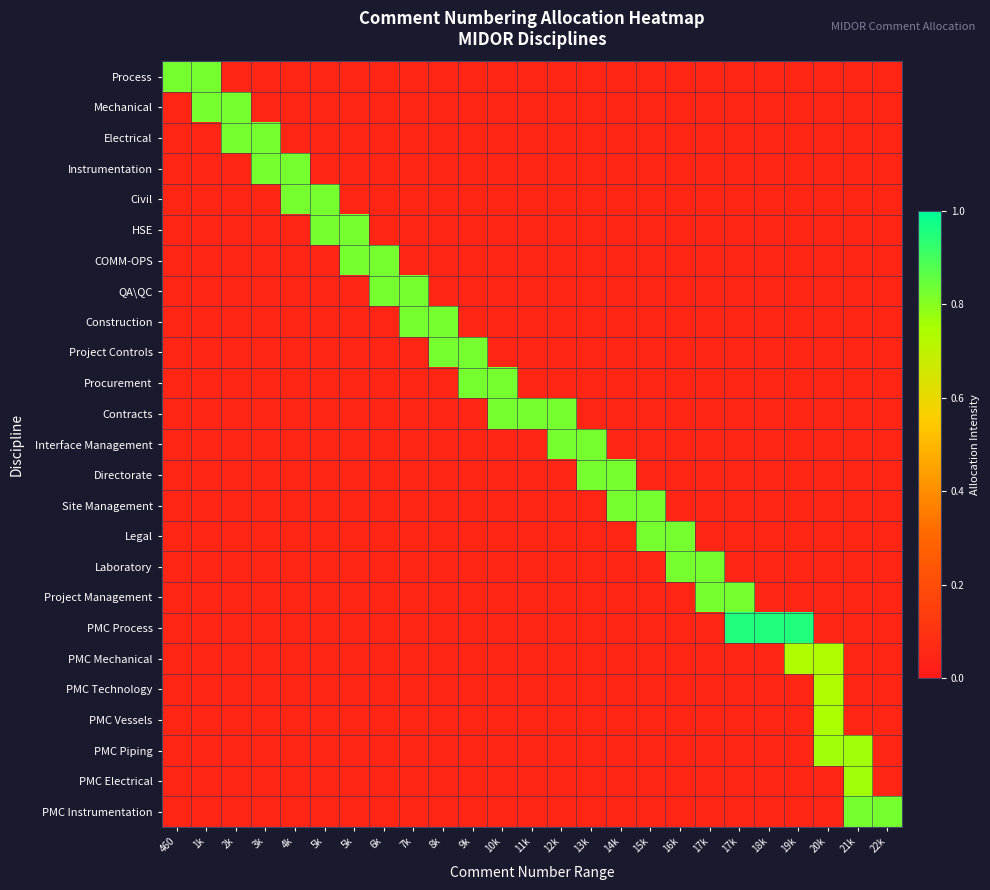

At which category does the chart reach its peak across all series?

17k